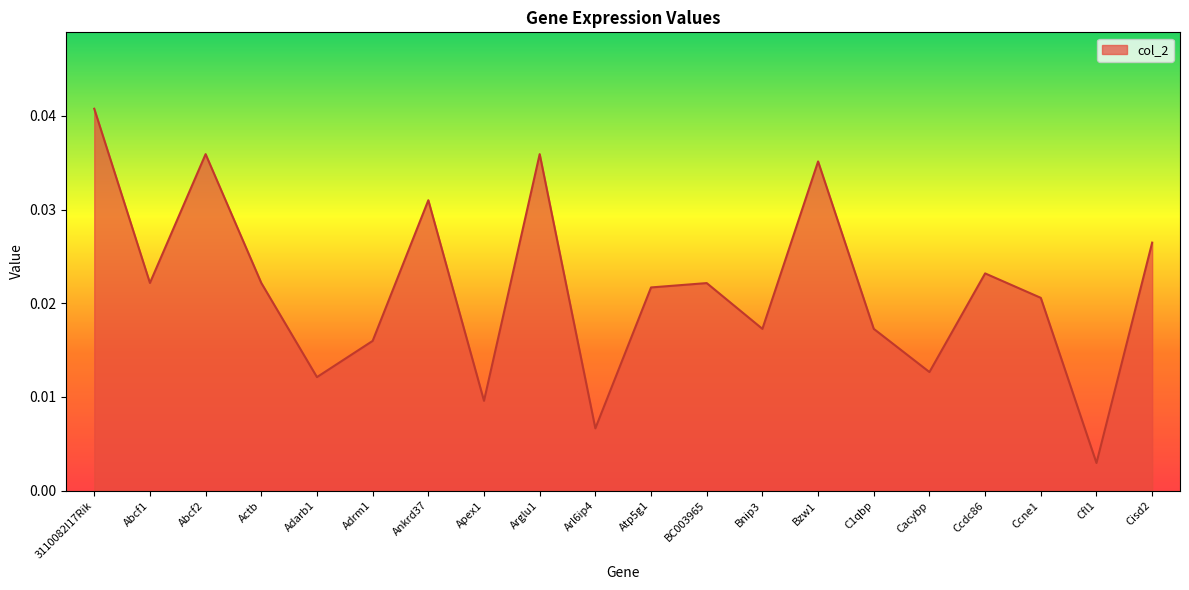

What position from the right is Cacybp?

5